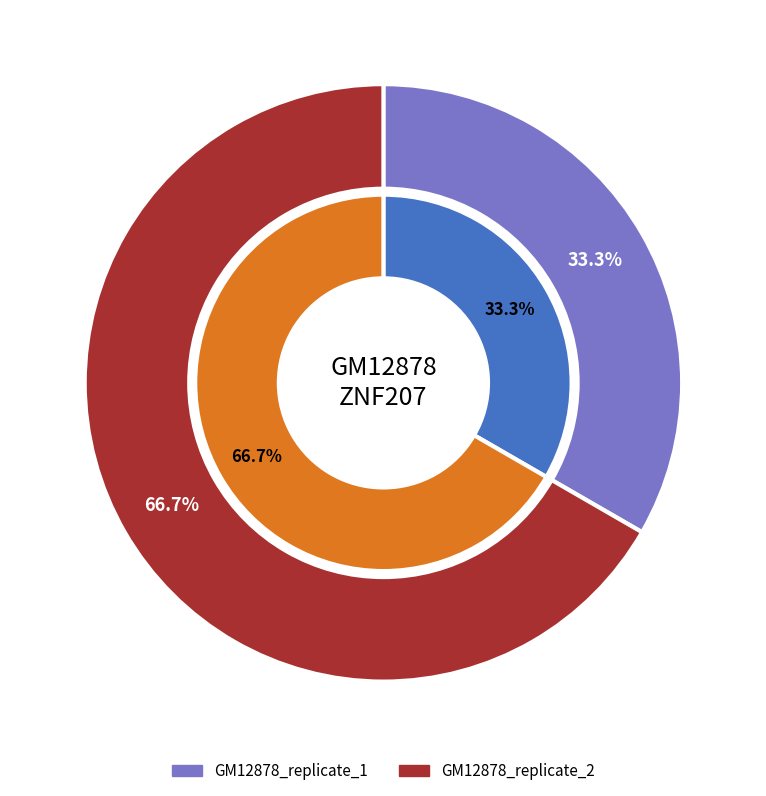

Rank the categories by value from lowest to highest.

GM12878_replicate_1, GM12878_replicate_2